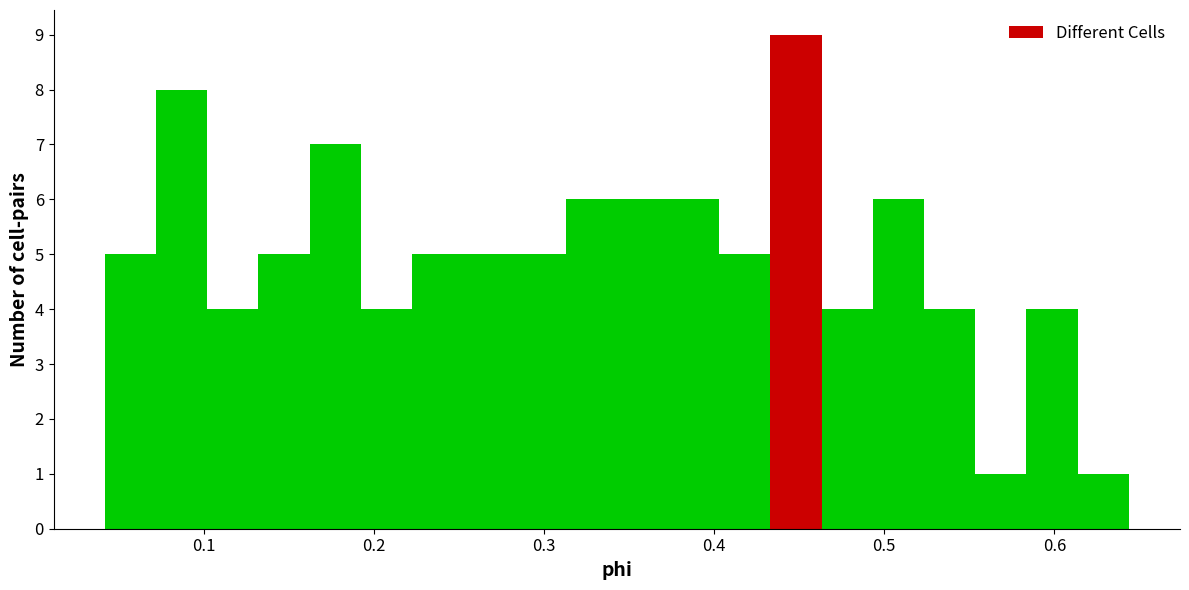

Read against the x-axis, roughly where is the centre of the tallest bar?

0.45